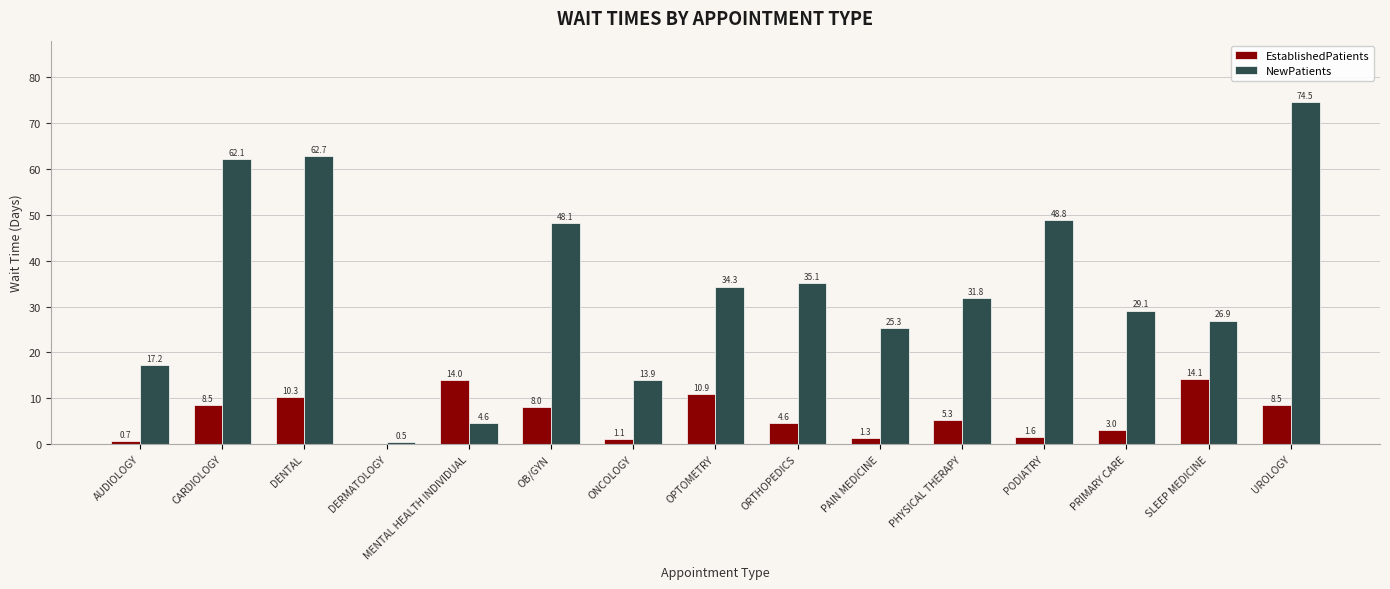

Which label corresponds to the largest value in the chart?

UROLOGY